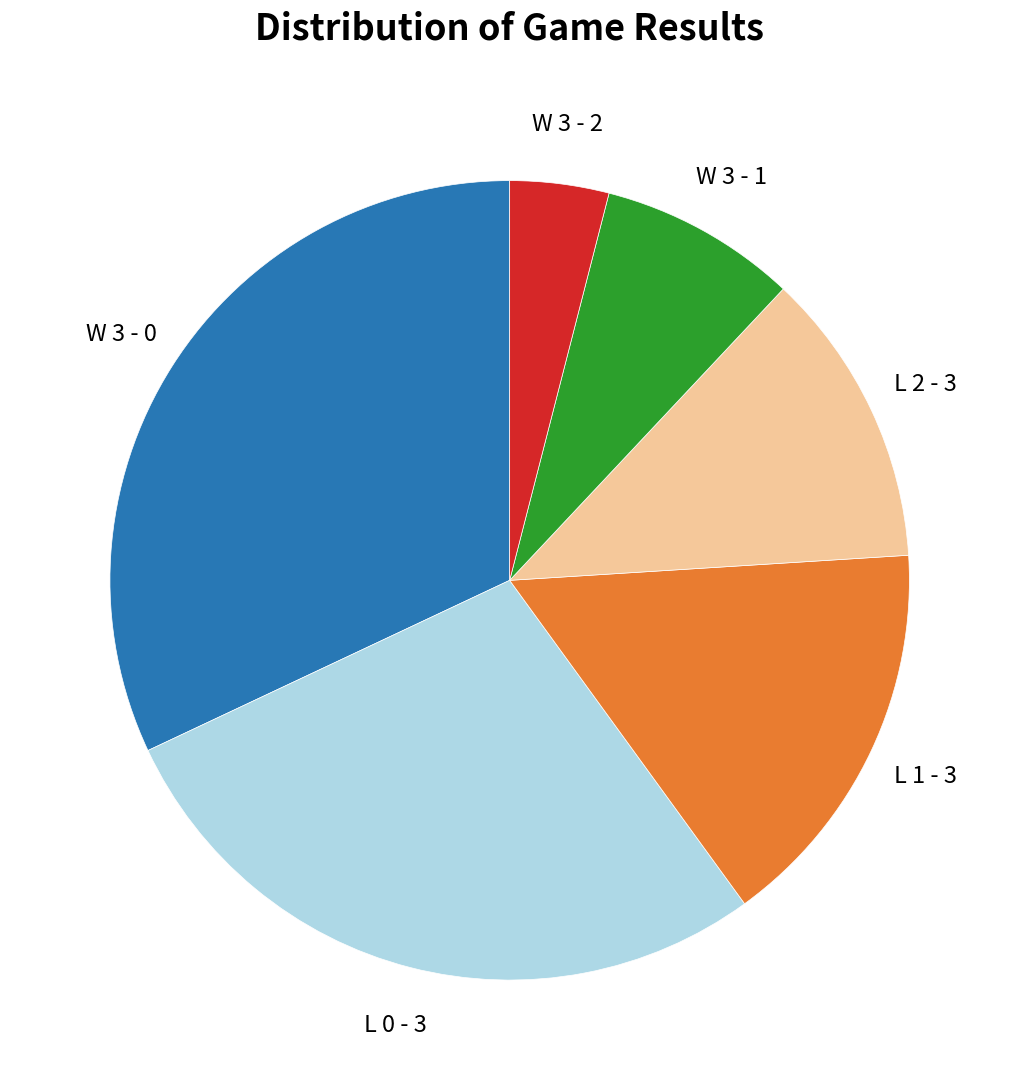

Does any single category account for the majority?

No